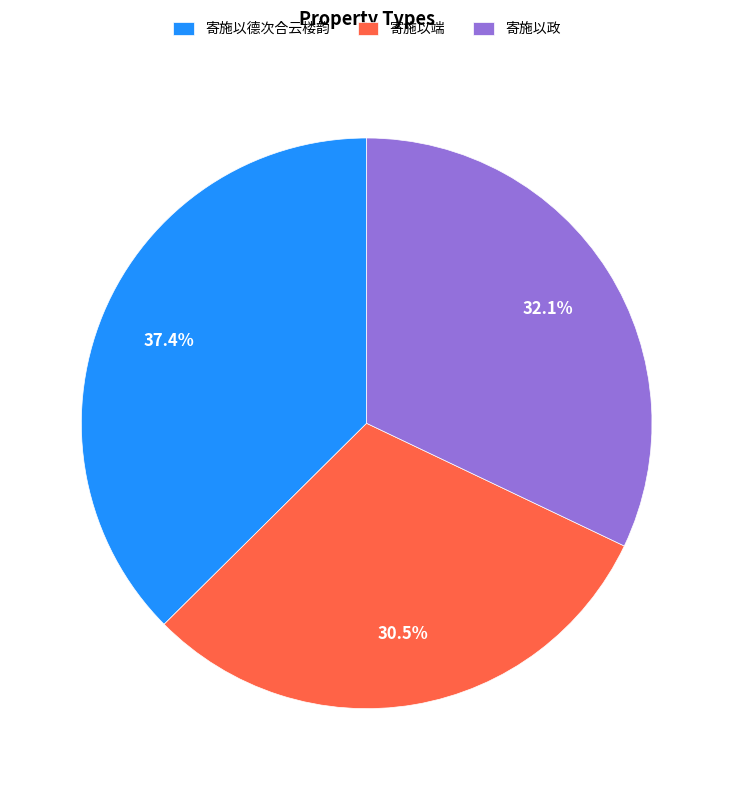

Which has a higher value, 寄施以端 or 寄施以德次合云楼韵?

寄施以德次合云楼韵